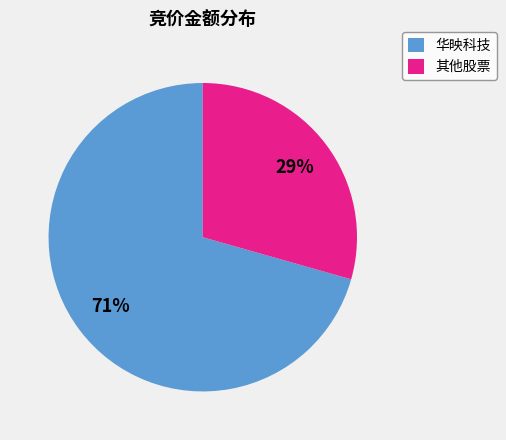

Which category has the smallest portion of the pie?

其他股票